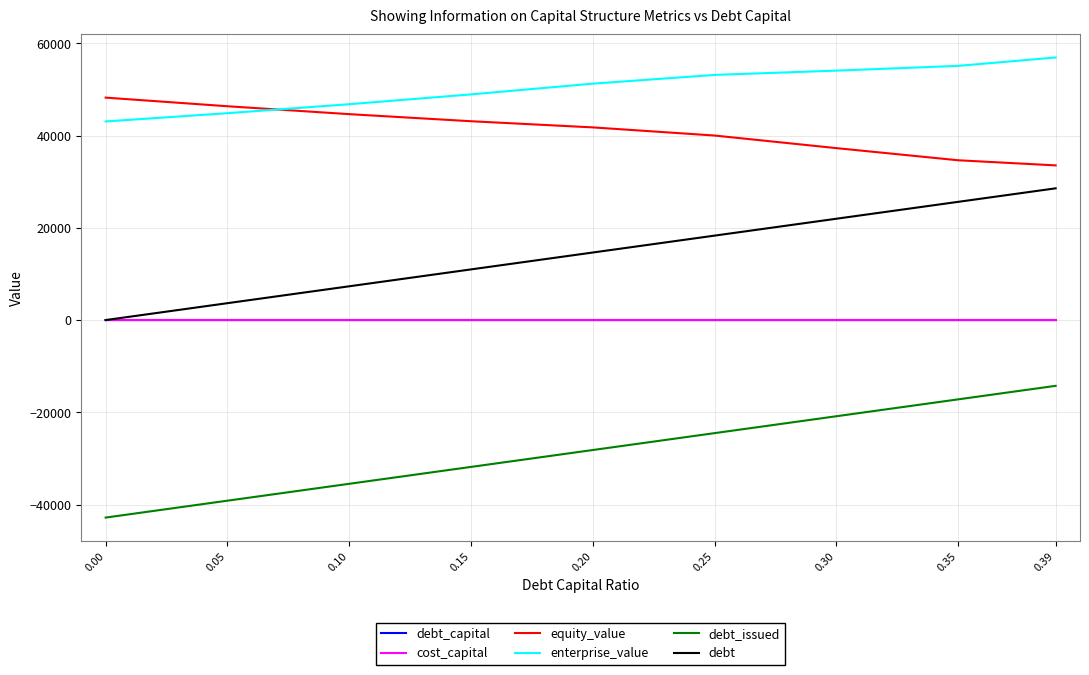

What is the difference between the second highest and second lowest values in the debt series?

21963.7